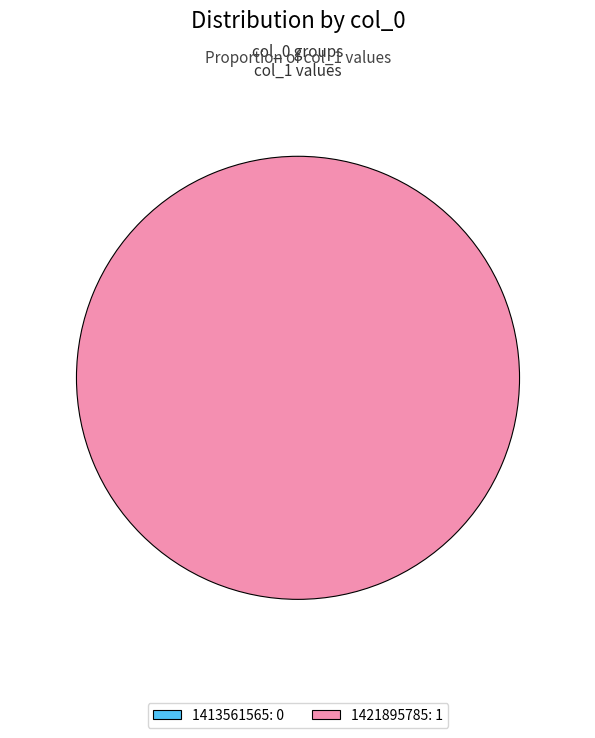

What is the change in value from 1413561565 to 1421895785?

+1